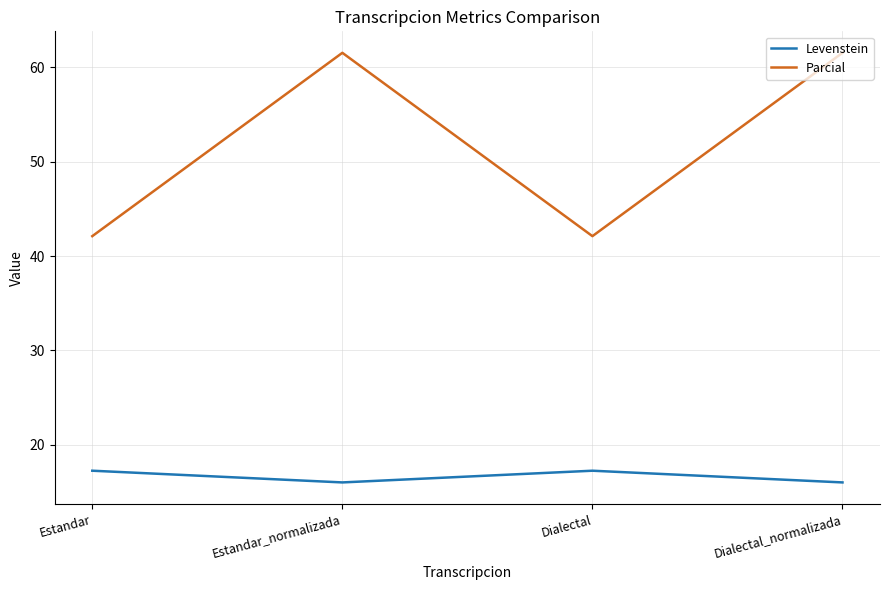

How many values in the Parcial series exceed 61?

2